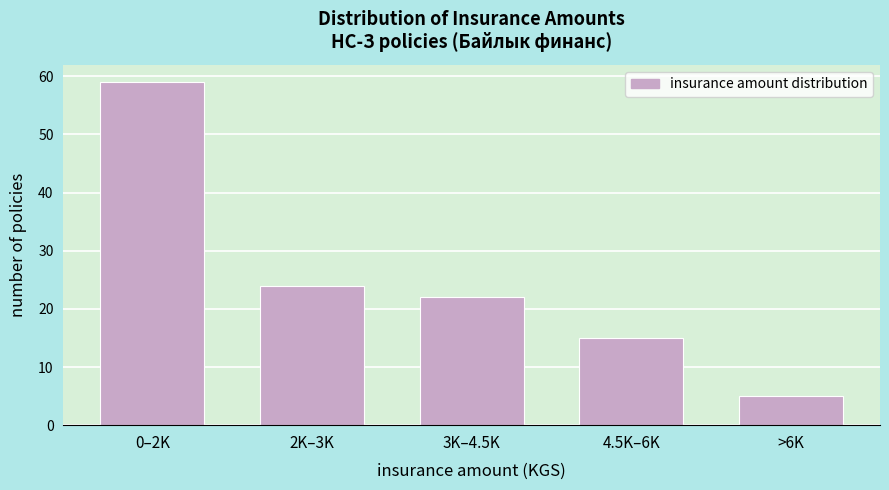

Reading left to right, list all the values displayed in this chart.

0–2K=59	2K–3K=24	3K–4.5K=22	4.5K–6K=15	>6K=5